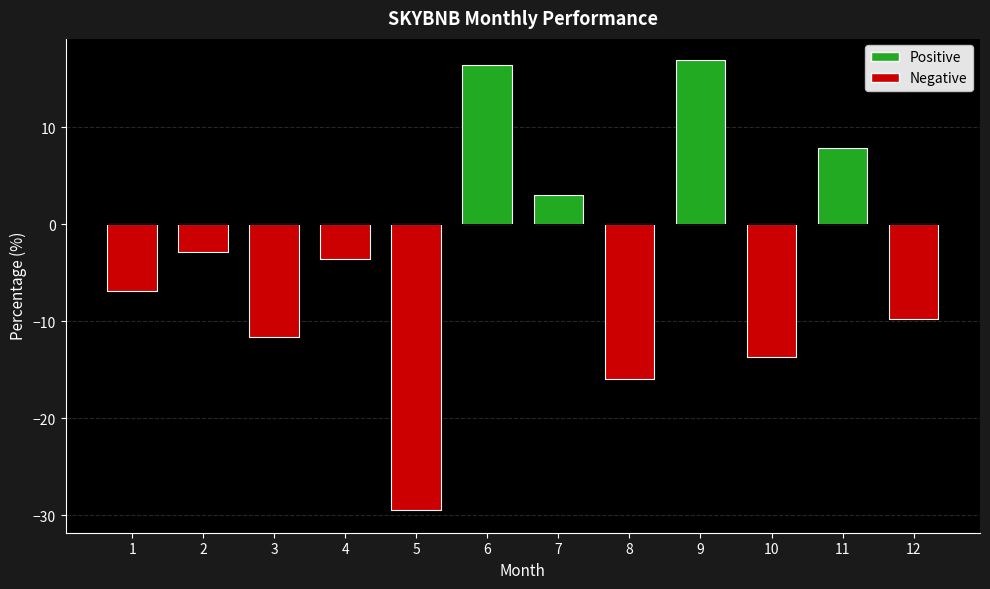

Rank the categories by value from lowest to highest.

5, 8, 10, 3, 12, 1, 4, 2, 7, 11, 6, 9